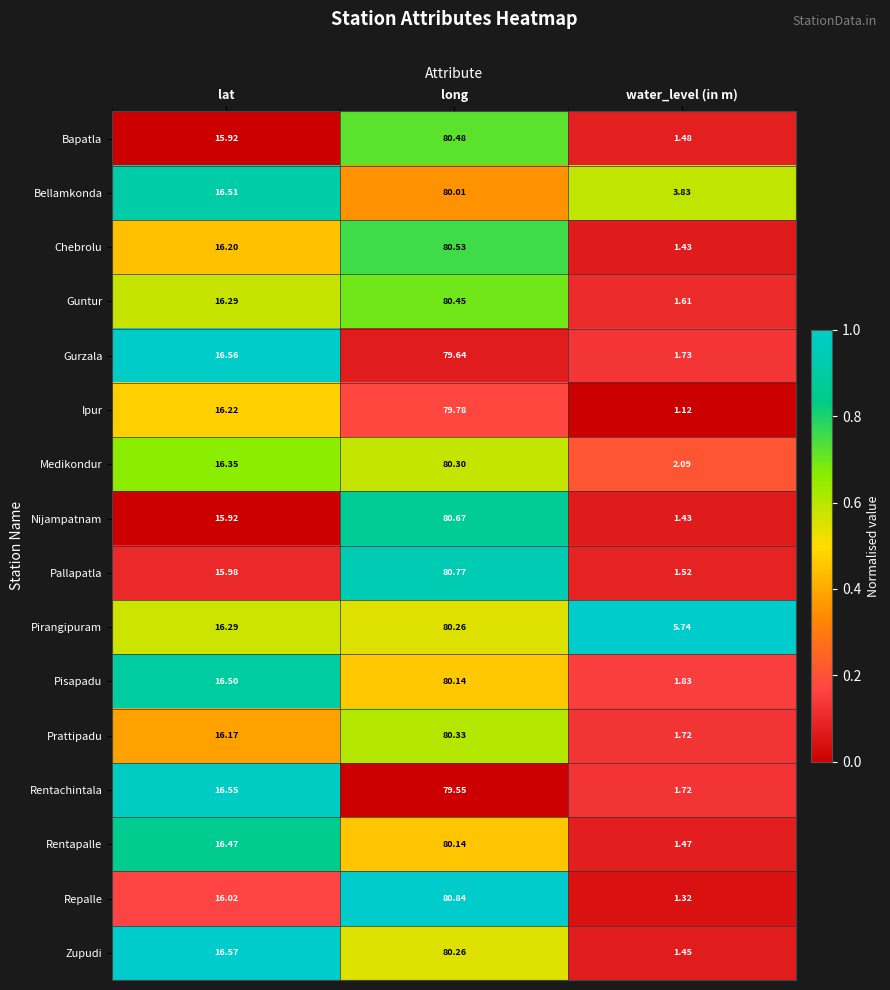

At which category is the sum across all series the highest?

long